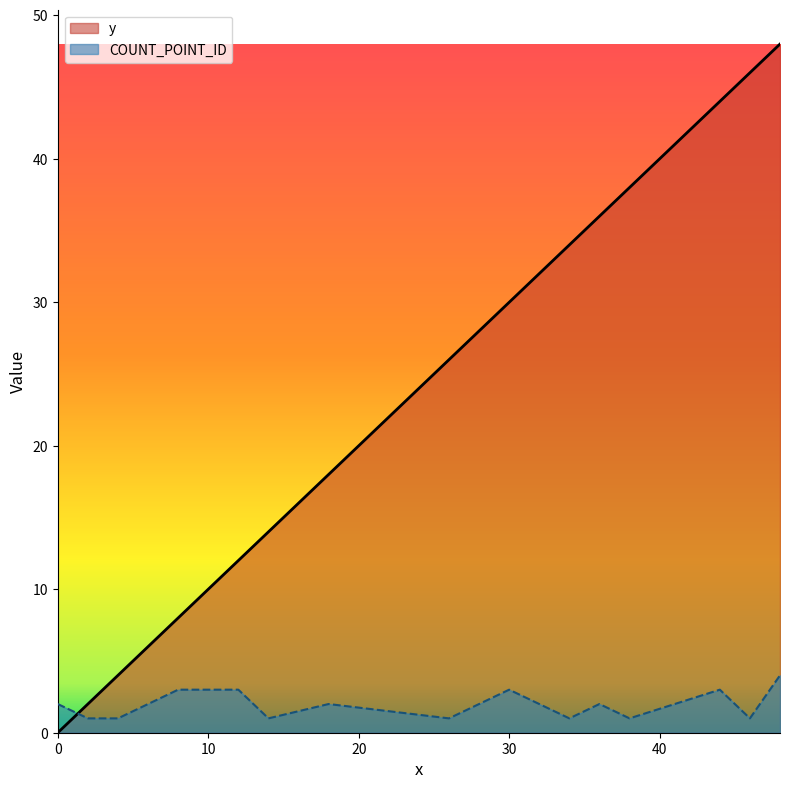

List the labels in order of y value, smallest first.

0, 2, 4, 8, 12, 14, 18, 26, 30, 34, 36, 38, 44, 46, 48